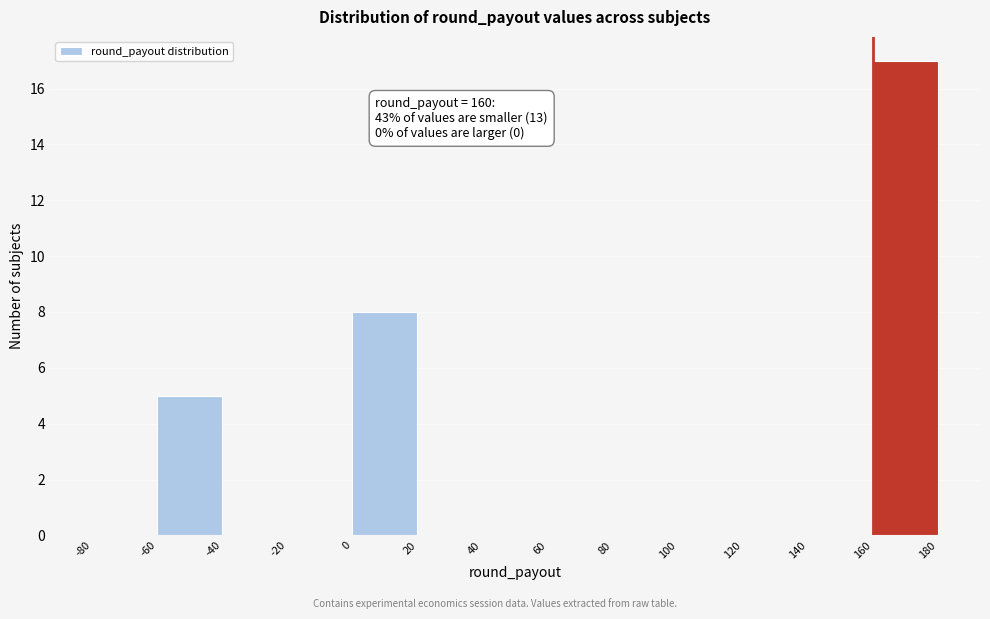

Which range on the x-axis has the tallest bar?

160 to 180